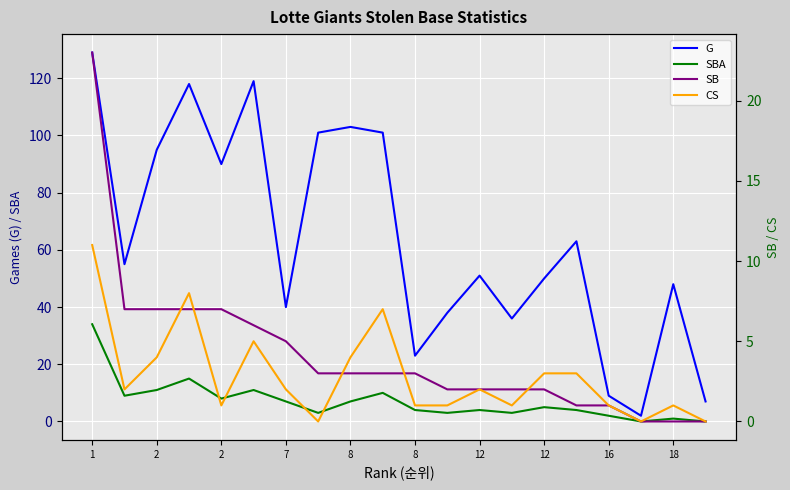

What is the label of the 19th point from the right?

2